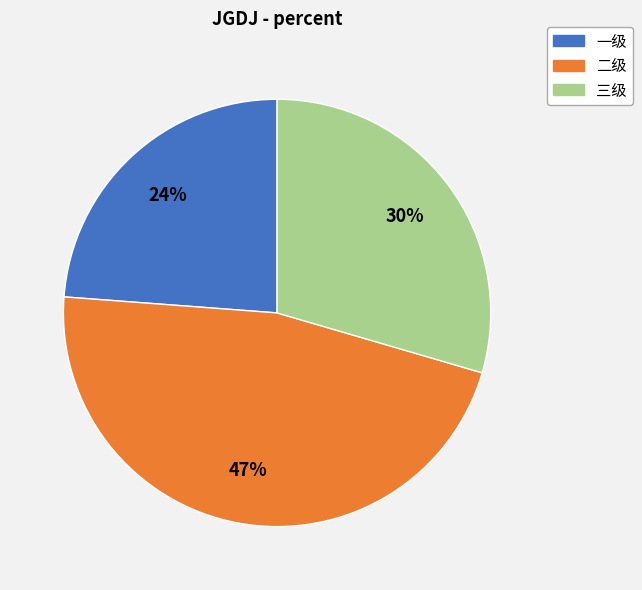

Which slice is the largest?

二级